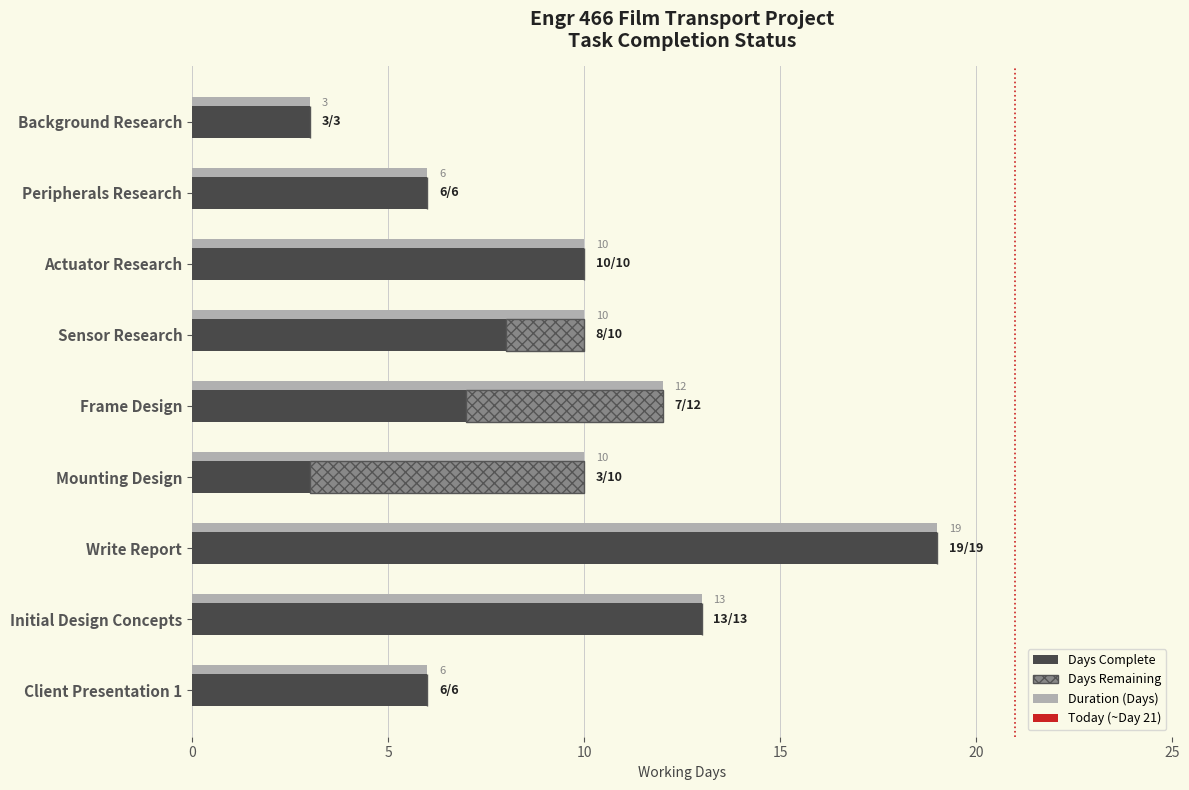

How many data points in duration are above 10?

3